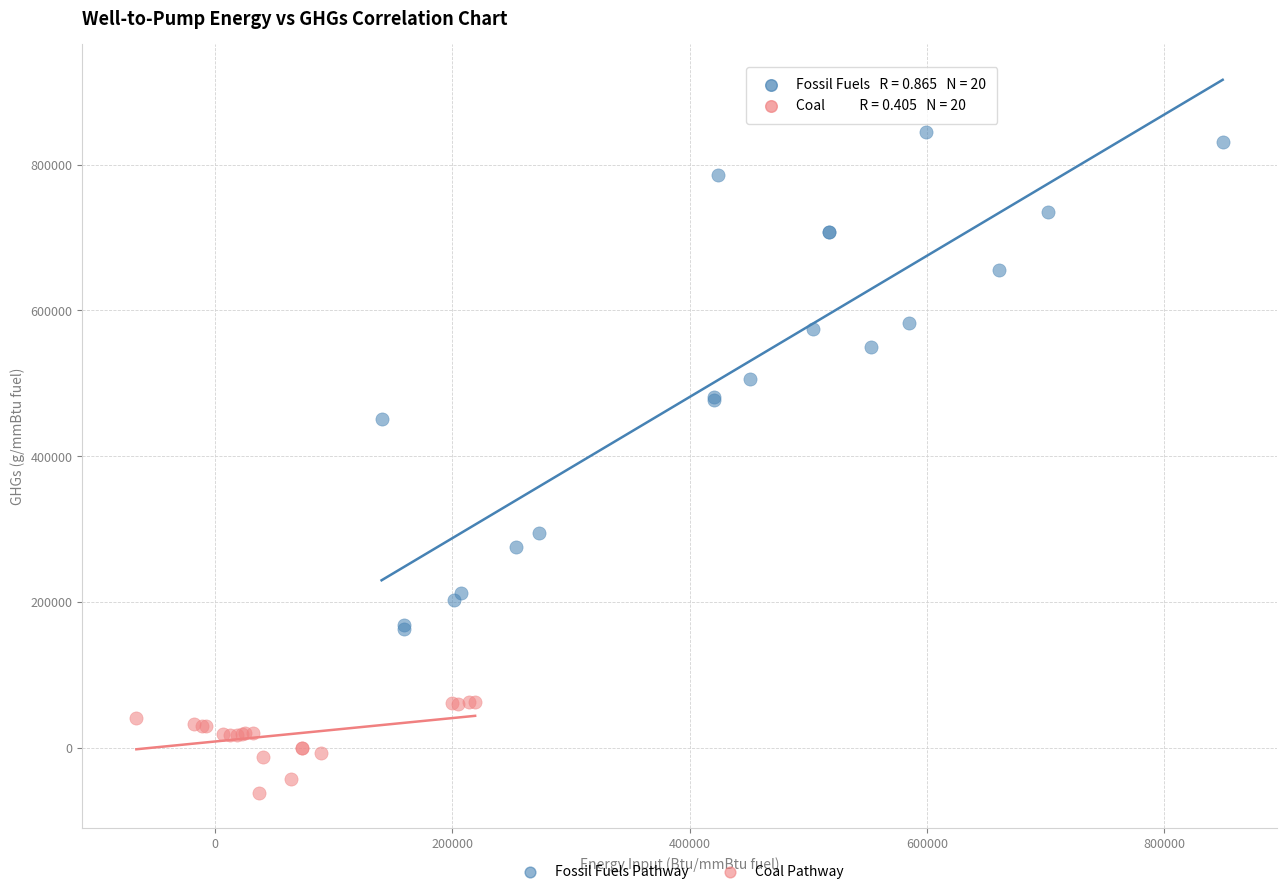

Which series contains the lowest Y value?

Coal Pathway